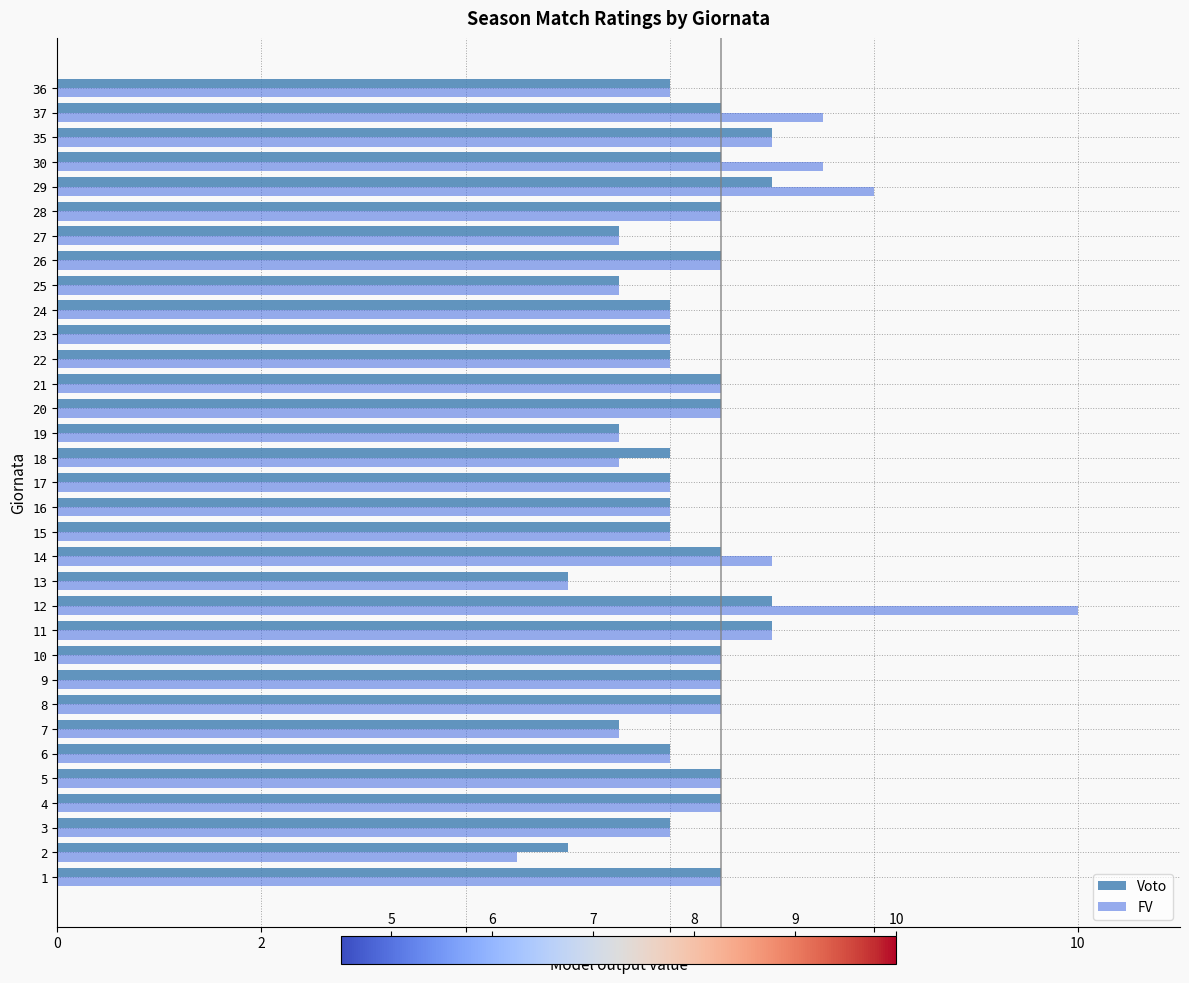

How many data points does each series have?

33